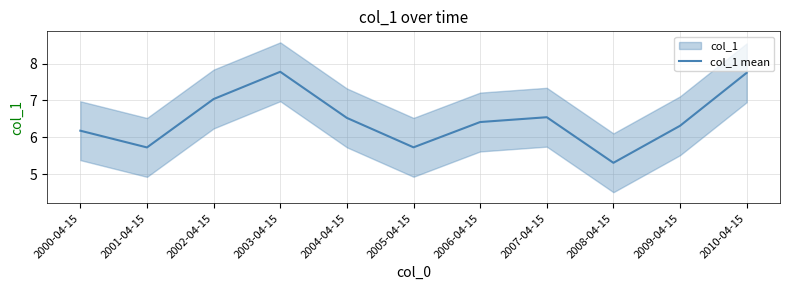

List the labels in order of value, smallest first.

2008-04-15, 2001-04-15, 2005-04-15, 2000-04-15, 2009-04-15, 2006-04-15, 2004-04-15, 2007-04-15, 2002-04-15, 2010-04-15, 2003-04-15